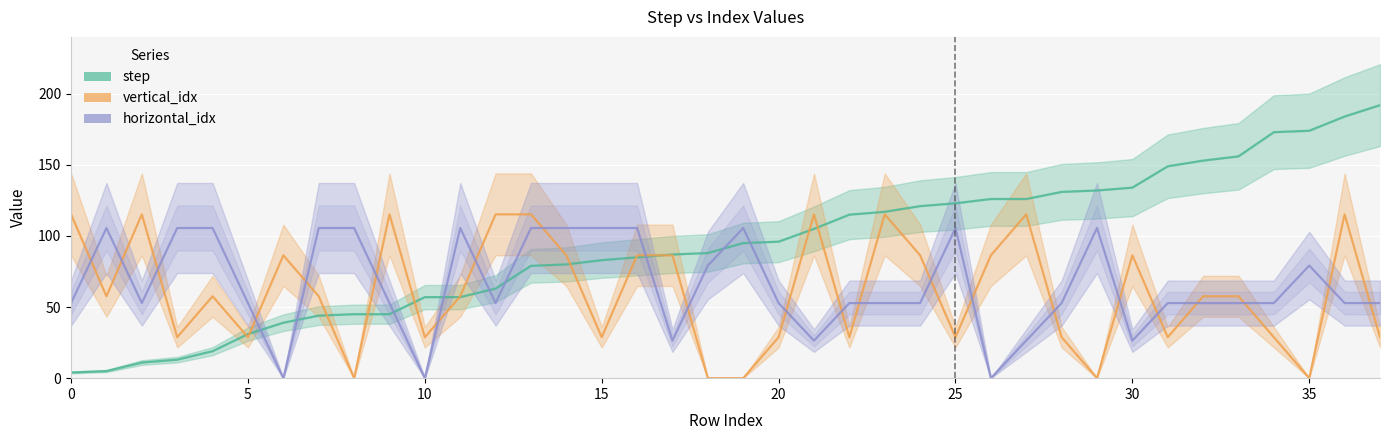

The value of vertical_idx at 10 is 49.2. True or false?

False